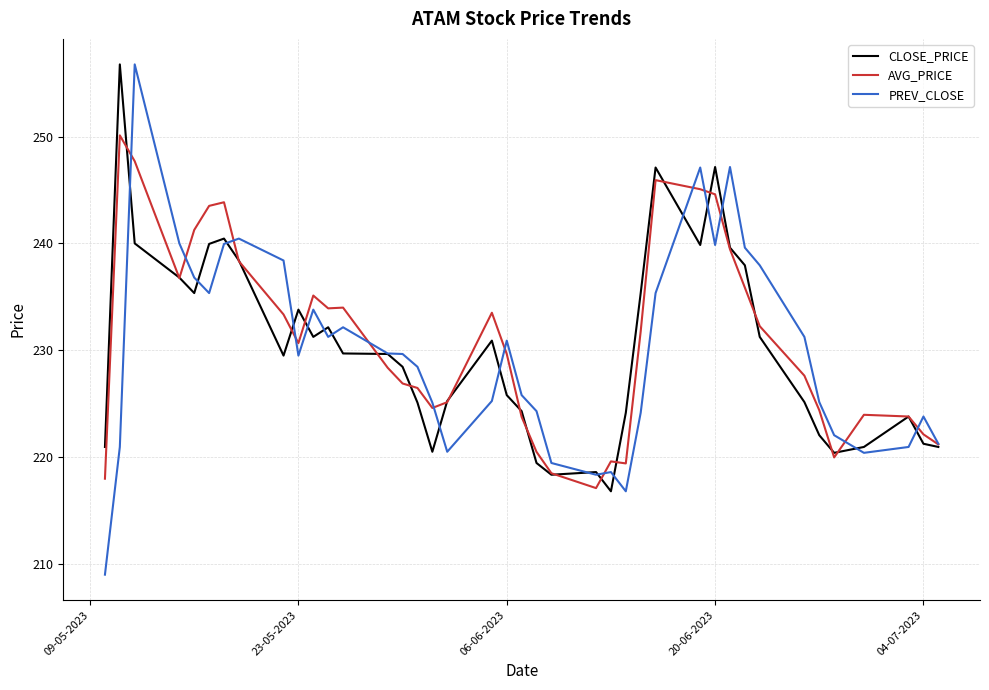

What is the greatest value displayed?

256.8